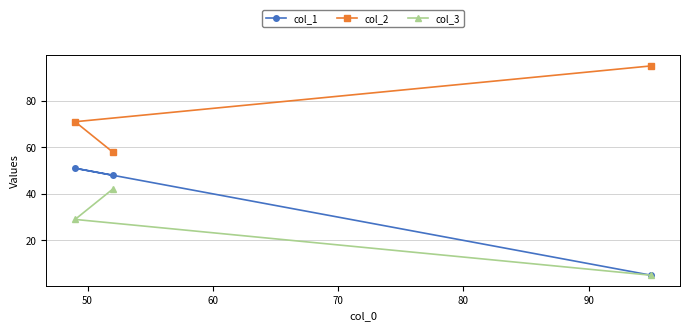

Reading right to left, list all the values displayed in this chart.

col_1: 5	48	51
col_2: 95	58	71
col_3: 5	42	29